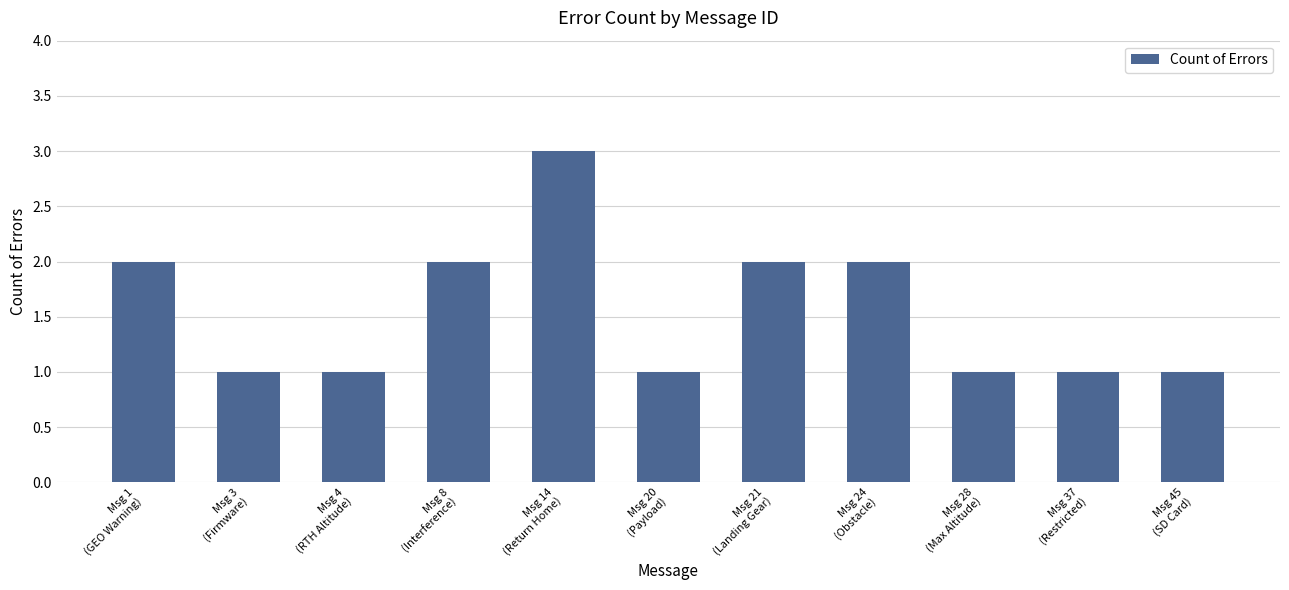

What is the value of the 11th bar from the left?

1